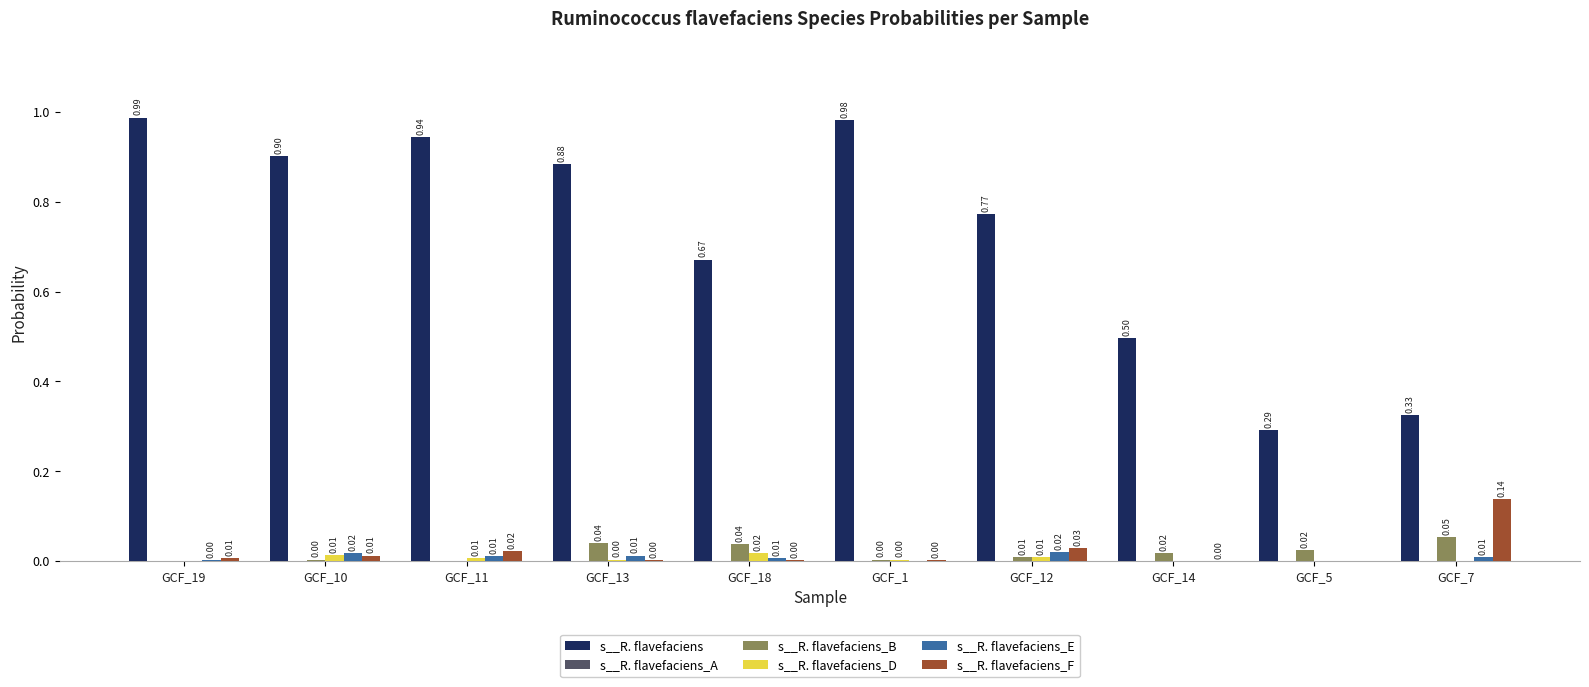

Is the value of s__R. flavefaciens_B at GCF_19 greater than the value of s__R. flavefaciens at GCF_10?

No